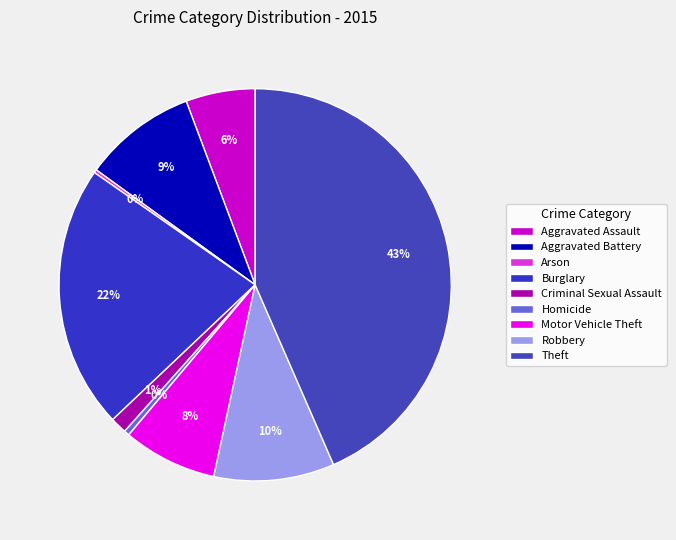

The Theft slice represents 43% of the pie. True or false?

True